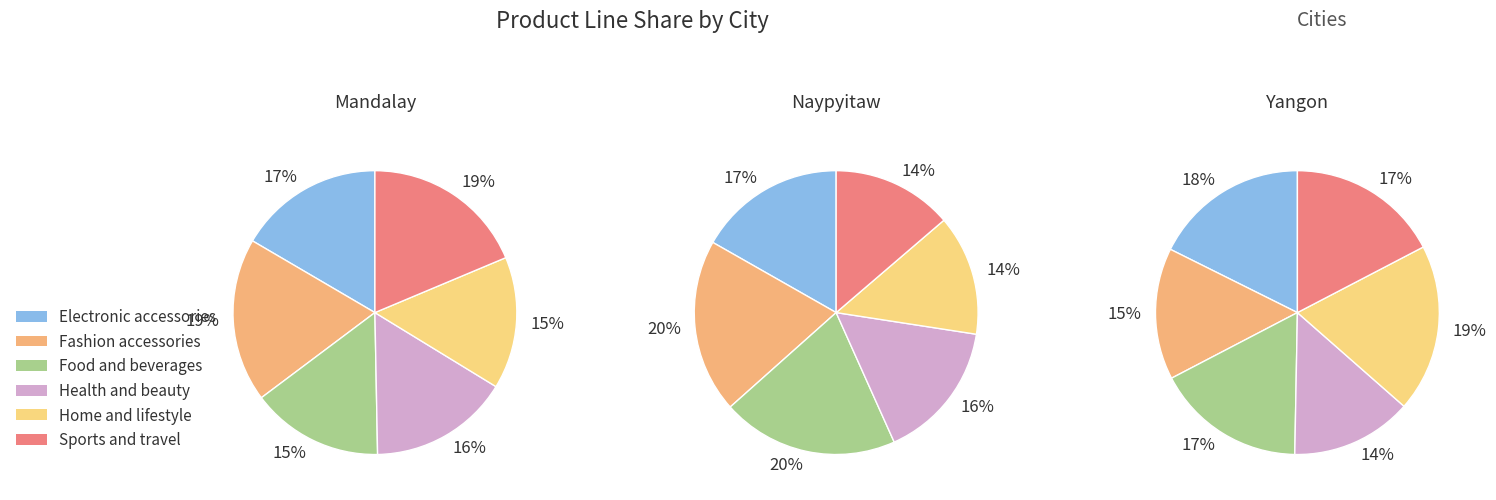

To the nearest percent, what portion does Health and beauty represent?

15%